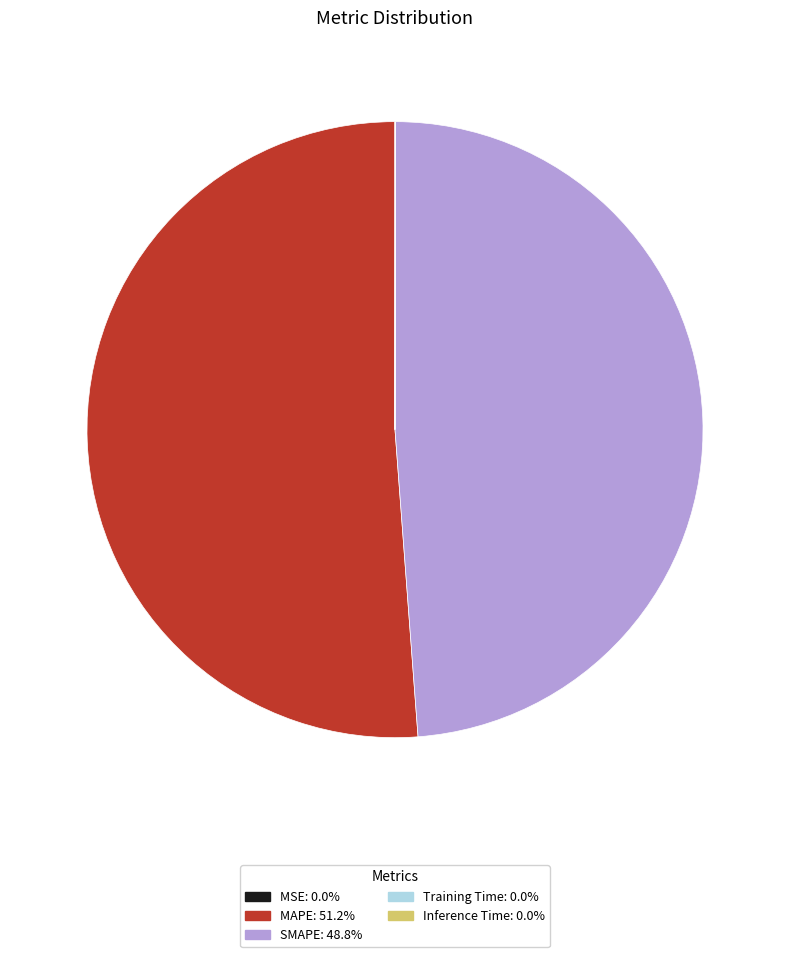

Between SMAPE and MAPE, which is larger?

MAPE